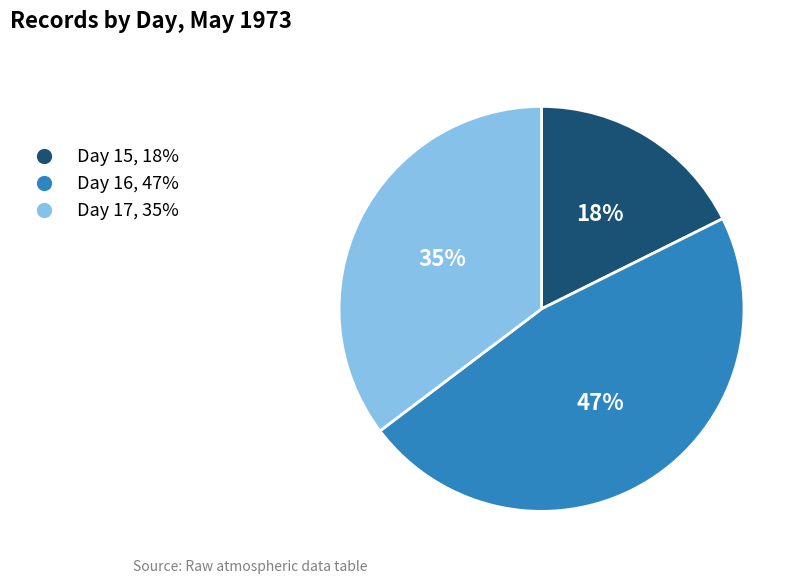

Is it true that Day 17, 35% is 35% of the pie?

True